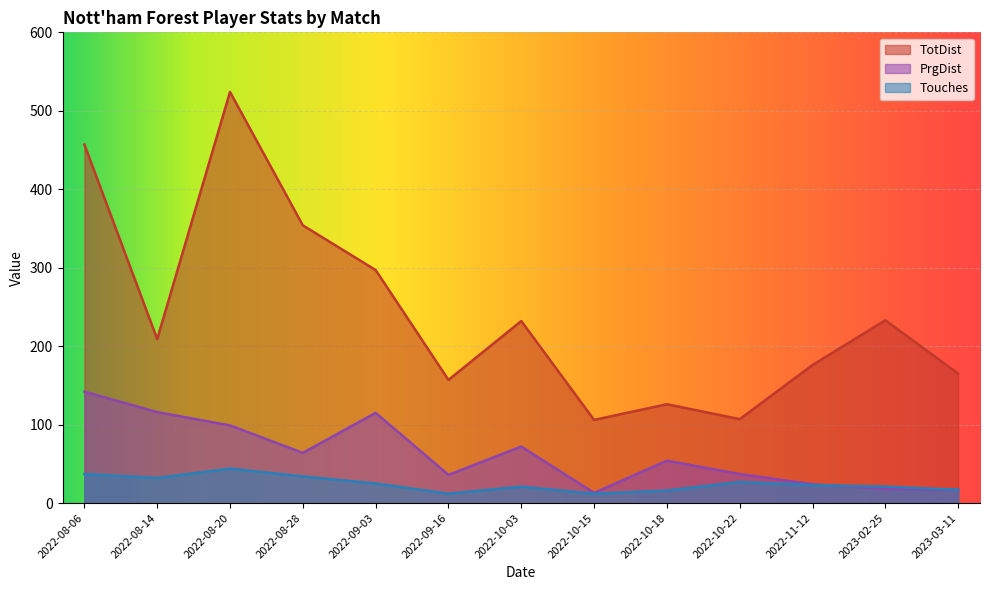

The value of TotDist at 2023-03-11 is 227. True or false?

False